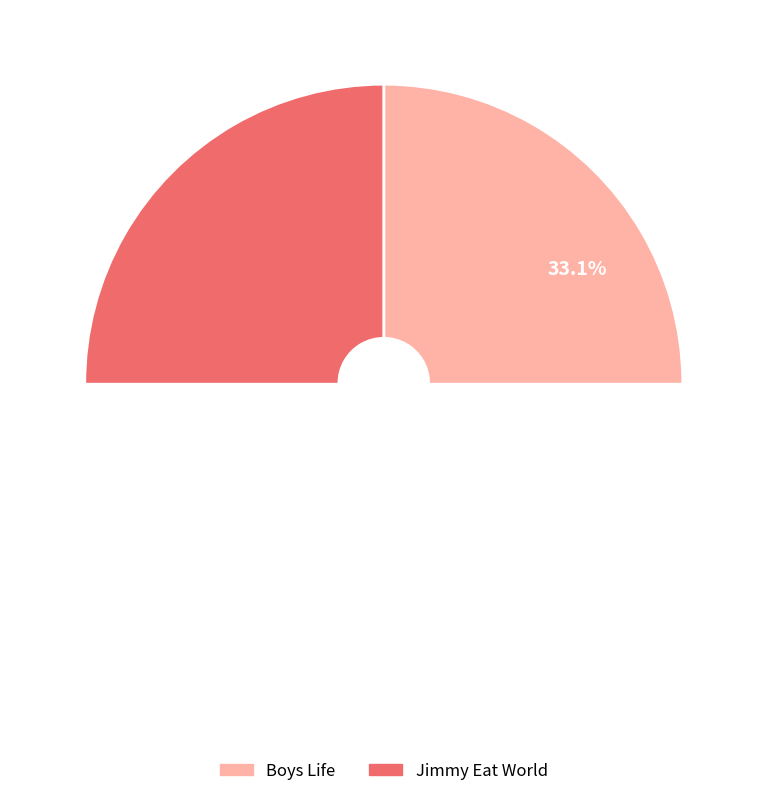

To the nearest percent, what is the combined percentage of Boys Life and Jimmy Eat World?

100%